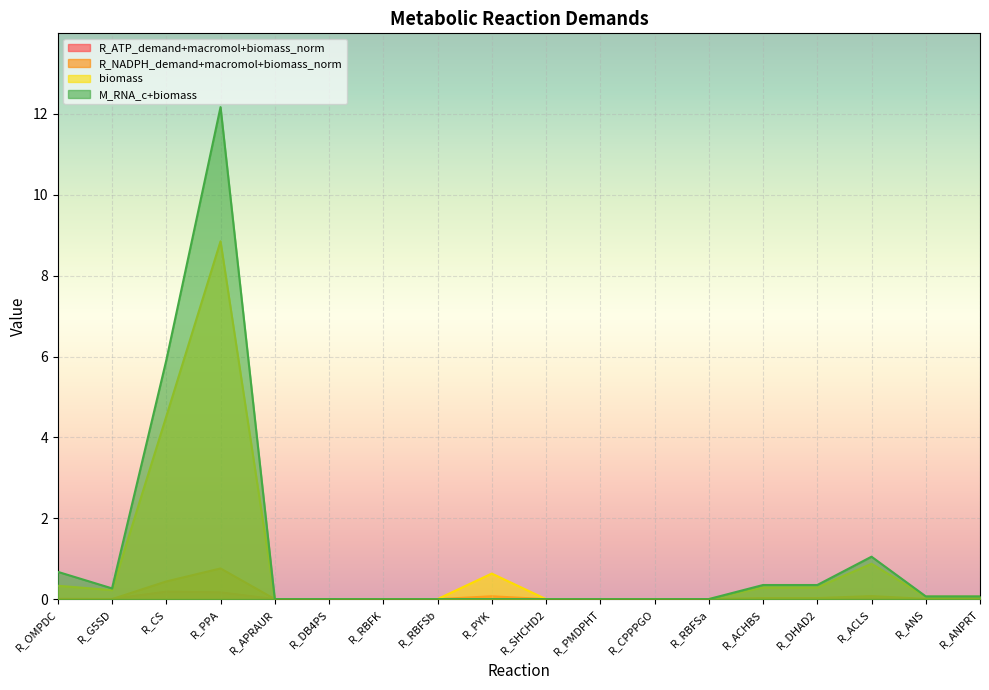

Is the value of M_RNA_c+biomass at R_DHAD2 greater than the value of R_NADPH_demand+macromol+biomass_norm at R_RBFSa?

Yes